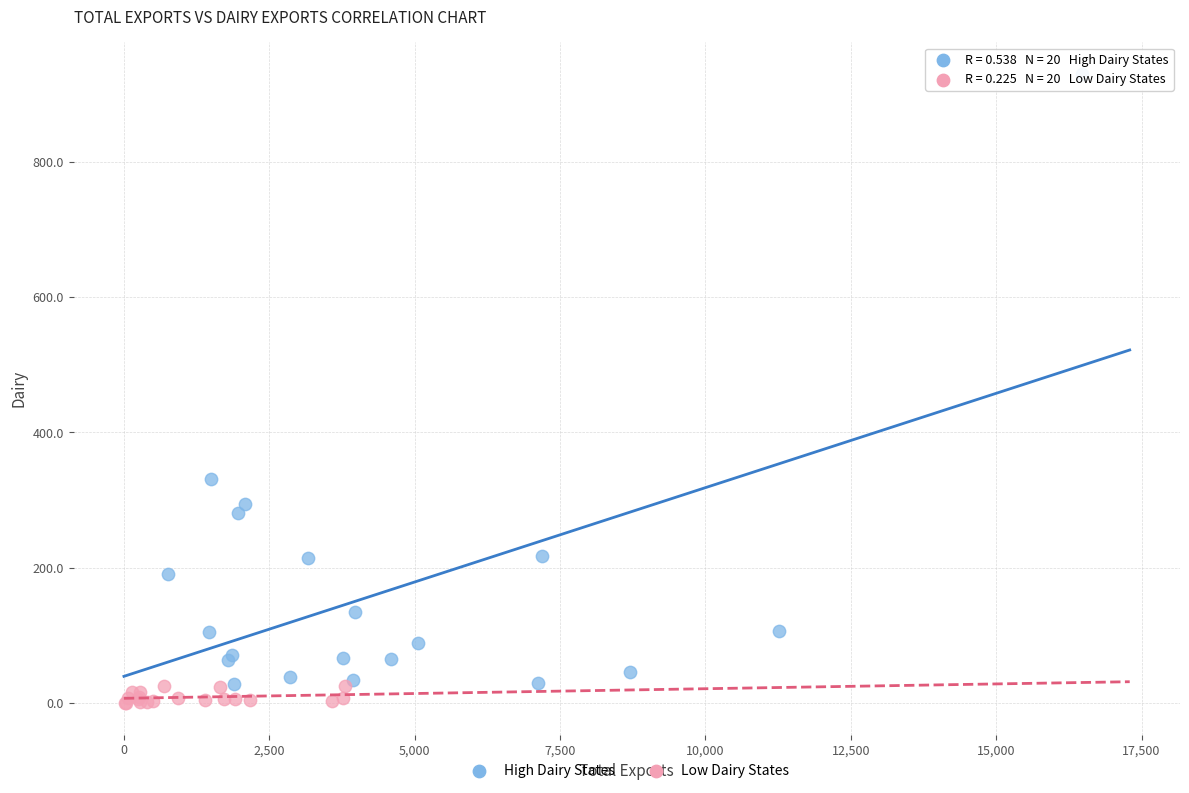

Which series has the widest spread of Y values?

High Dairy States